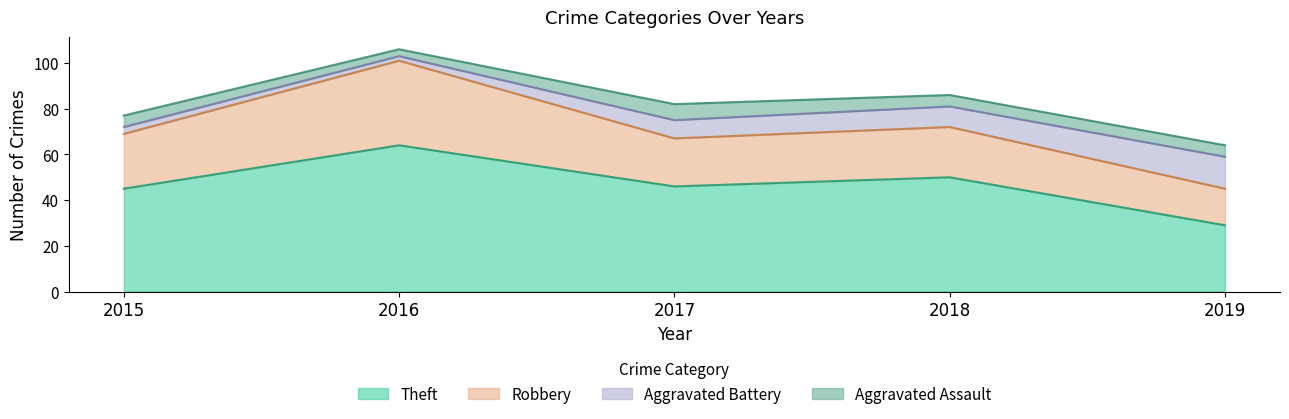

What is the greatest value displayed?

64